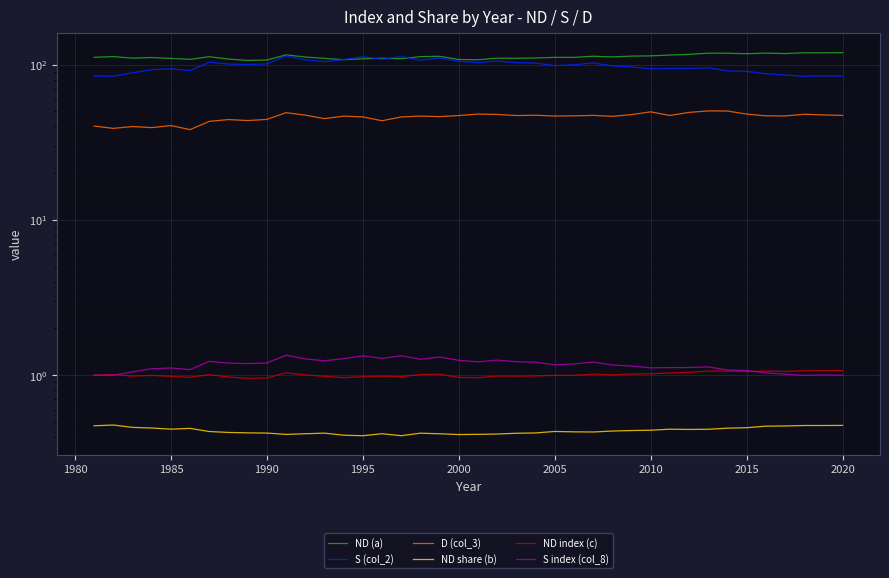

How many distinct data groups are displayed?

6